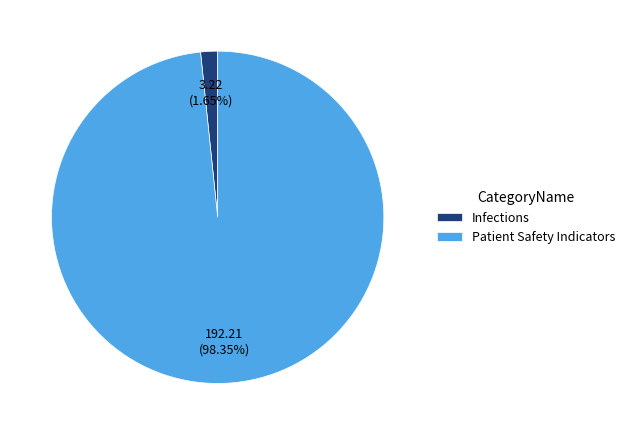

Which has a higher value, Infections or Patient Safety Indicators?

Patient Safety Indicators